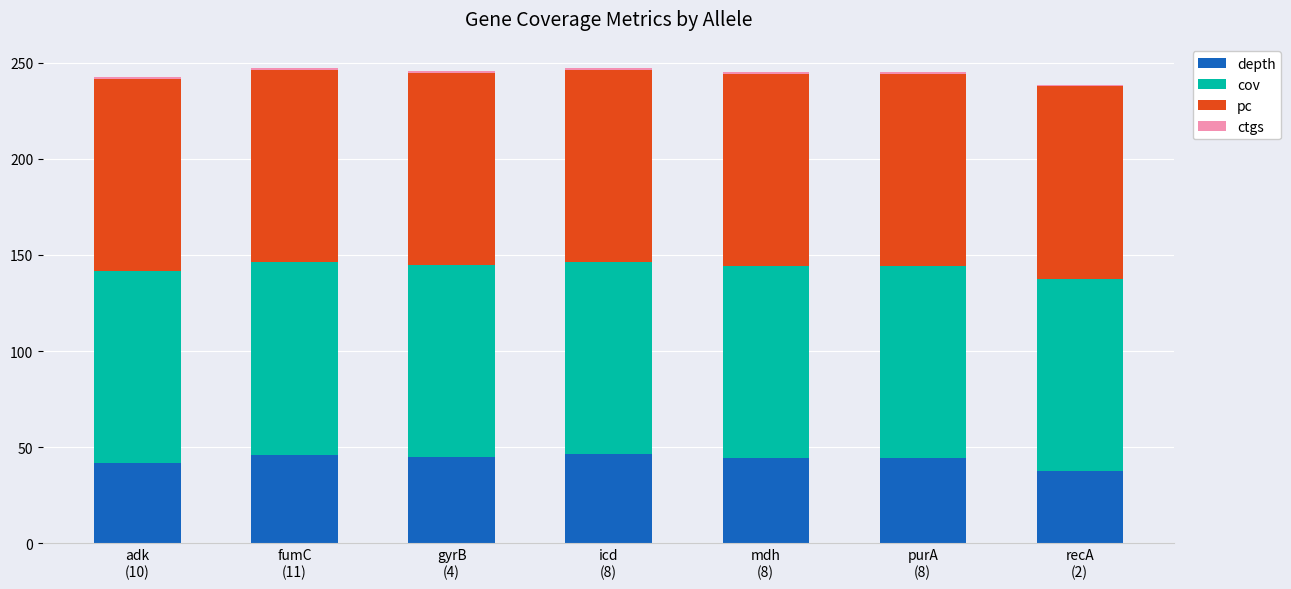

What is the difference between the depth values at recA
(2) and mdh
(8)?

6.6